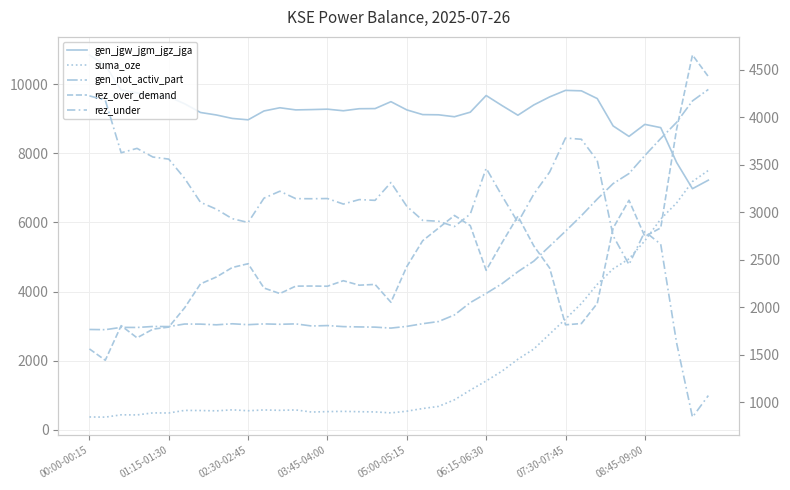

Rank the series at 12 from lowest to highest value.

suma_oze, rez_over_demand, gen_not_activ_part, rez_under, gen_jgw_jgm_jgz_jga